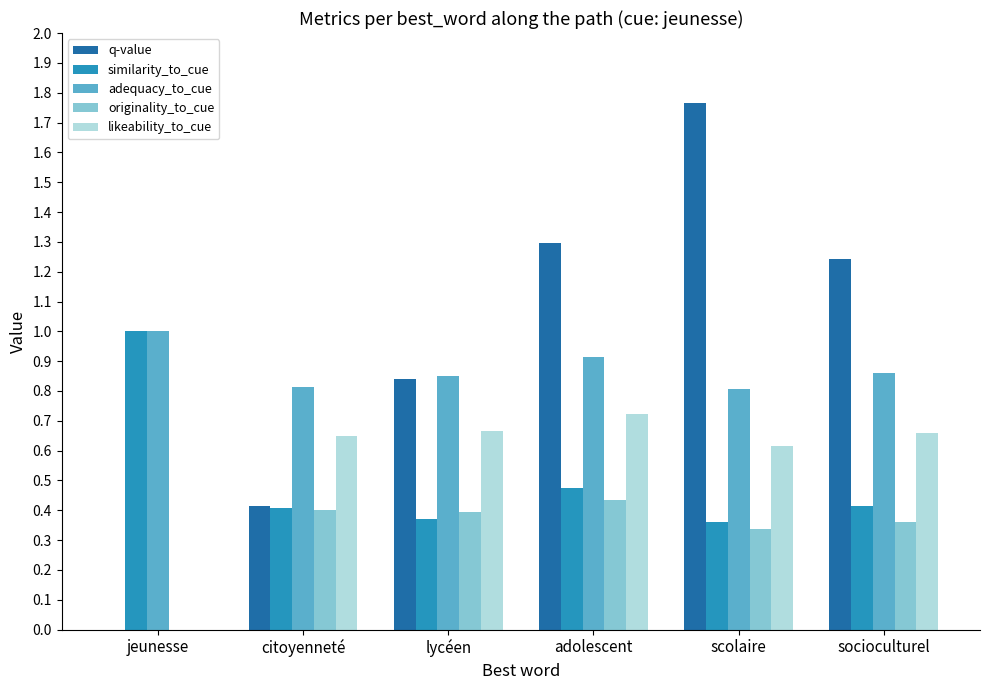

True or false: q-value has a value of 1.3 at adolescent.

True